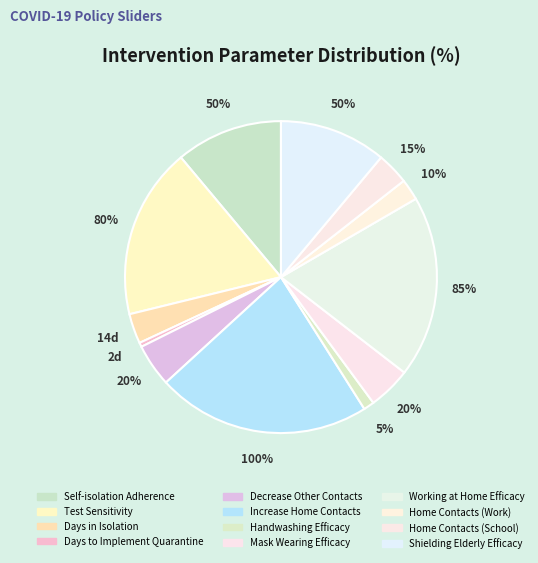

Which slice is the smallest?

Days to Implement Quarantine